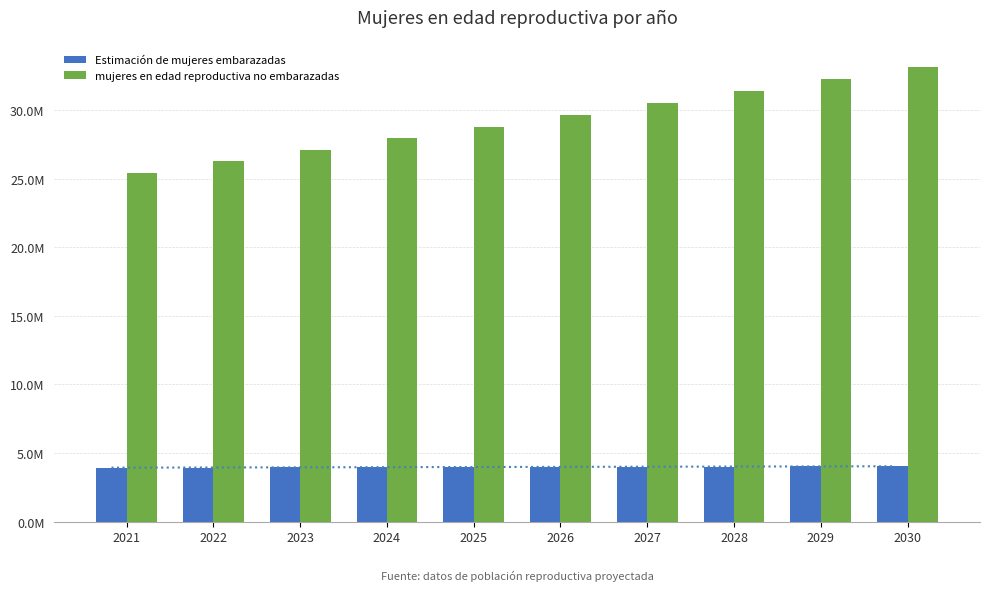

At 2029, list the series in order from smallest to largest.

Estimación de mujeres embarazadas, mujeres en edad reproductiva no embarazadas